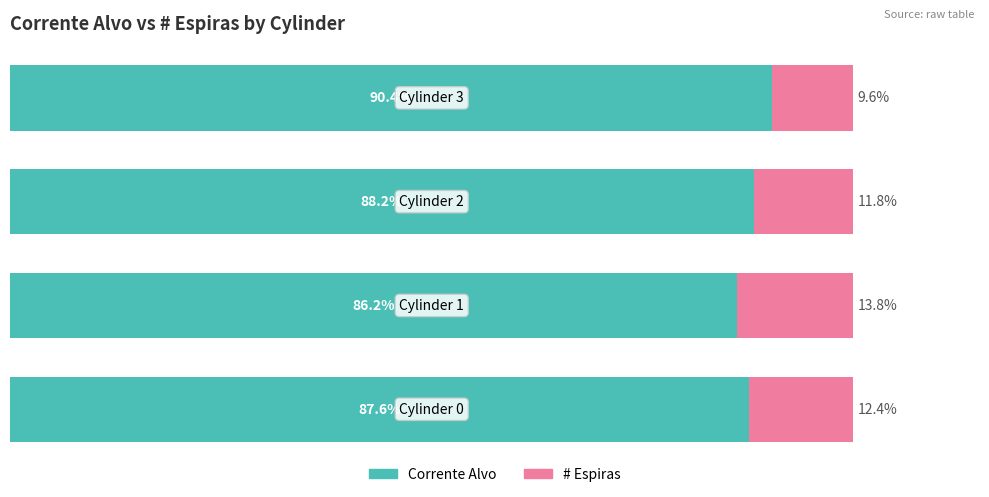

What are all the series names shown in the legend?

Corrente Alvo, # Espiras